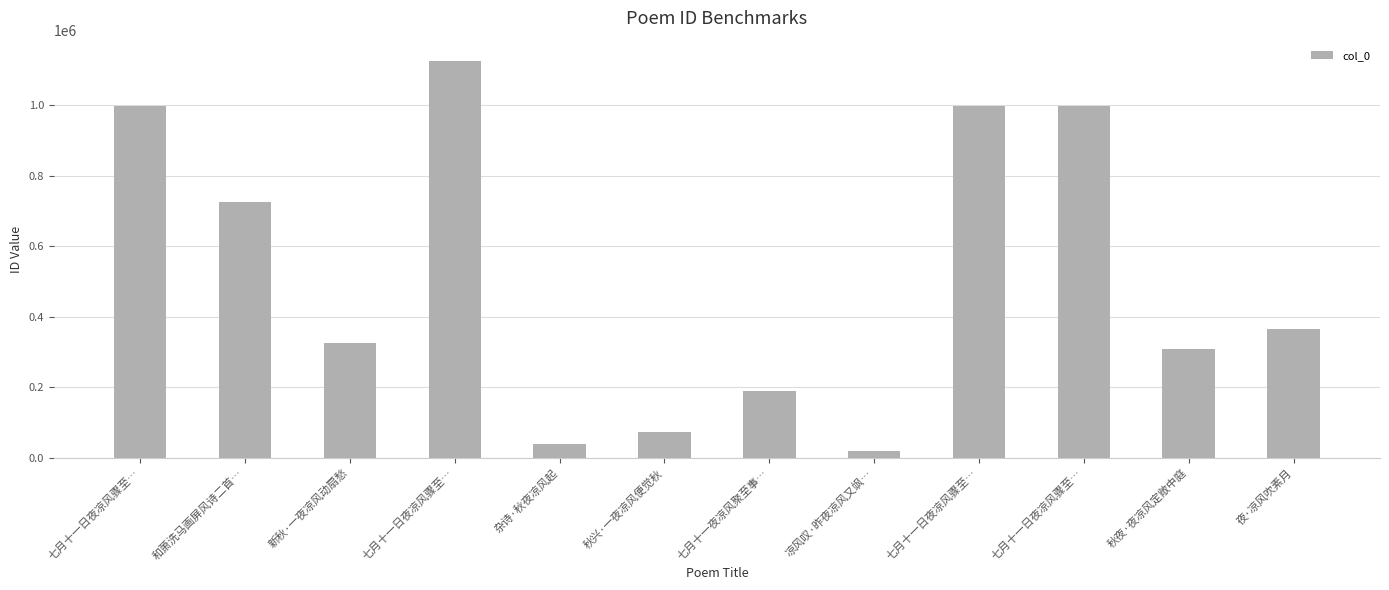

Rank the categories by value from highest to lowest.

七月十一日夜凉风骤至…, 七月十一日夜凉风骤至…, 七月十一日夜凉风骤至…, 七月十一日夜凉风骤至…, 和萧洗马画屏风诗二首…, 夜·凉风吹素月, 新秋·一夜凉风动扇愁, 秋夜·夜凉风定敞中庭, 七月十一夜凉风聚至事…, 秋兴·一夜凉风便觉秋, 杂诗·秋夜凉风起, 凉风叹·昨夜凉风又飒…